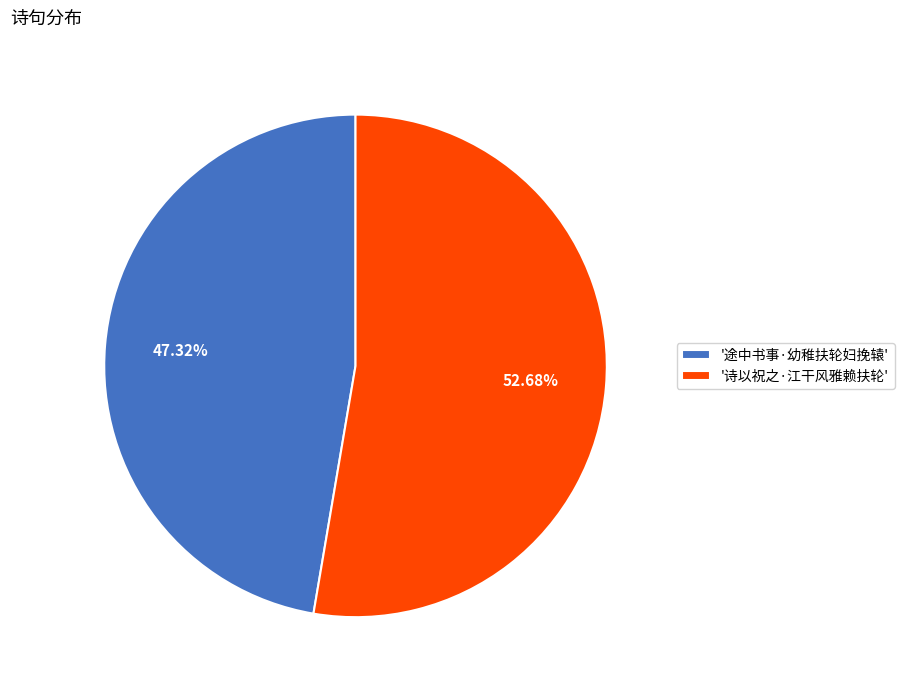

Rank the categories by value from highest to lowest.

'诗以祝之·江干风雅赖扶轮', '途中书事·幼稚扶轮妇挽辕'